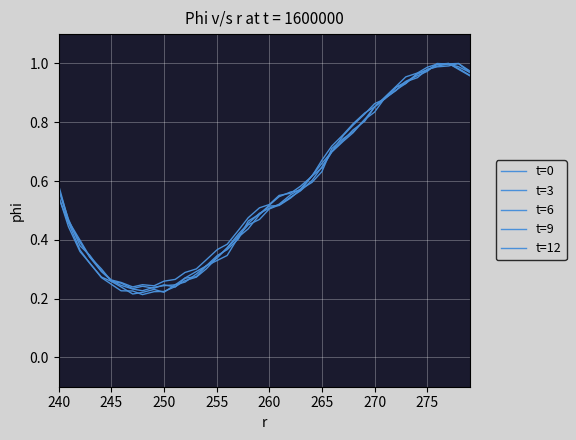

Does the chart display data point markers on the line(s)?

No